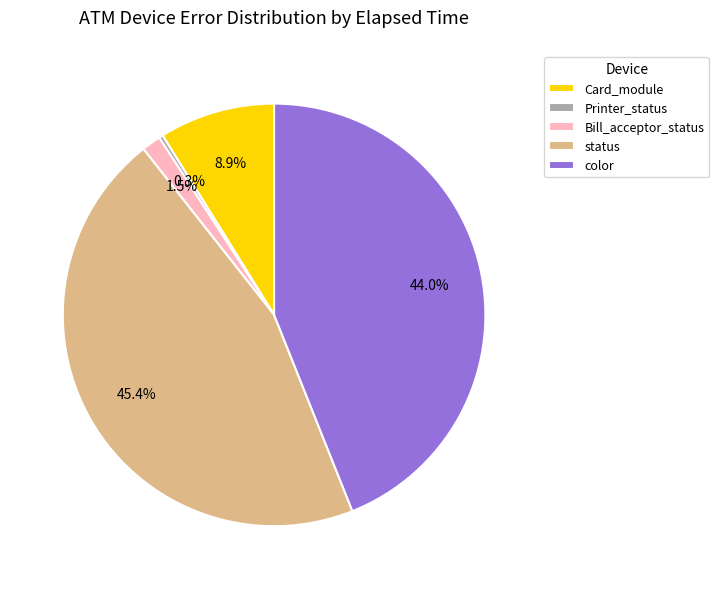

Does any single category account for the majority?

No